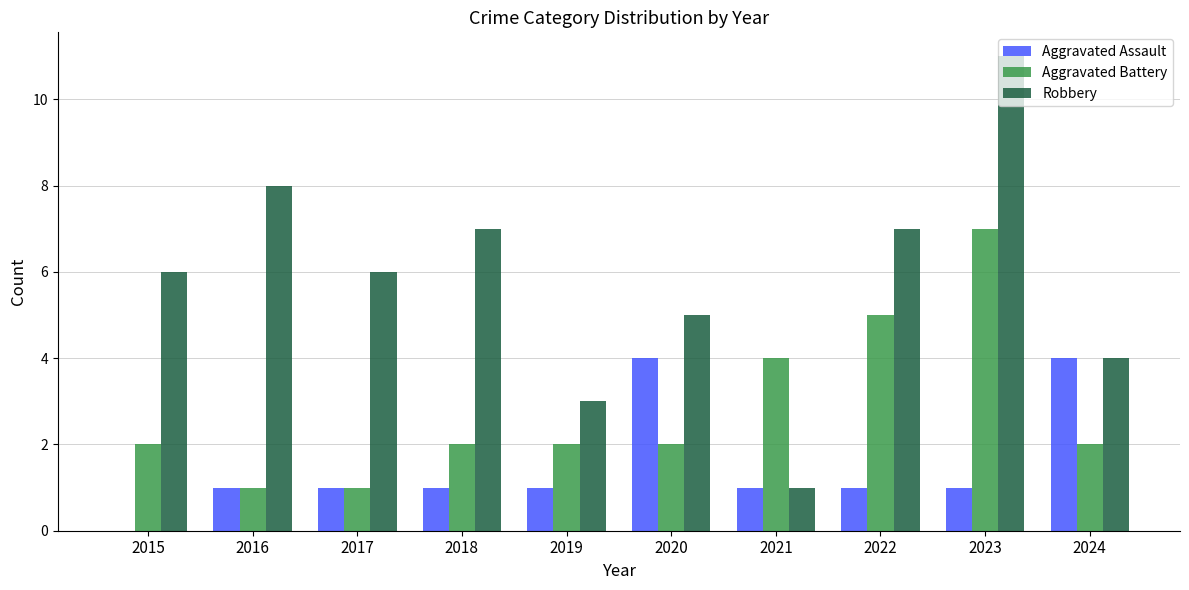

Which series changed the most between 2021 and 2022?

Robbery